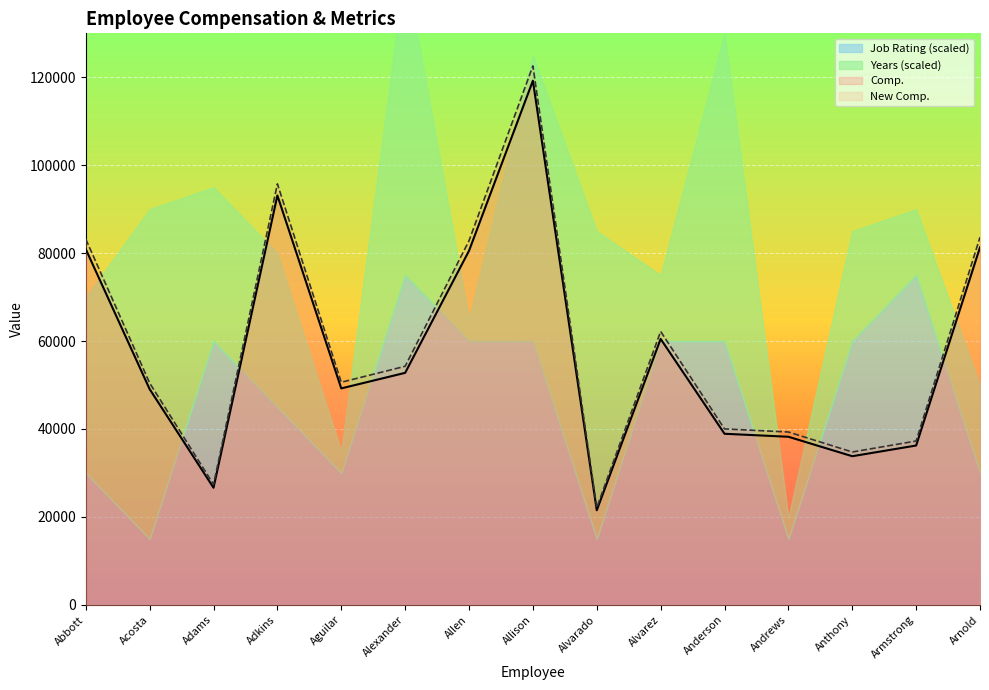

Which category has the lowest value in the Comp. series?

Alvarado